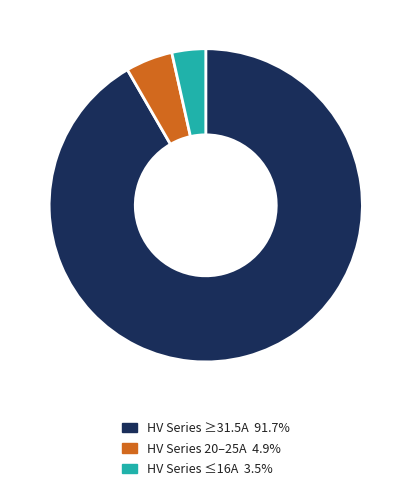

Is there a majority slice in this chart?

Yes